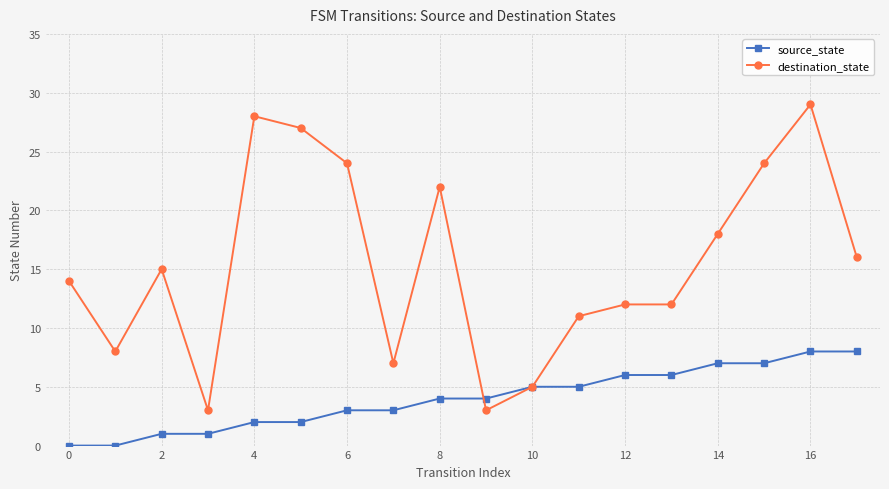

Rank the series by their maximum value, from lowest to highest.

source_state, destination_state